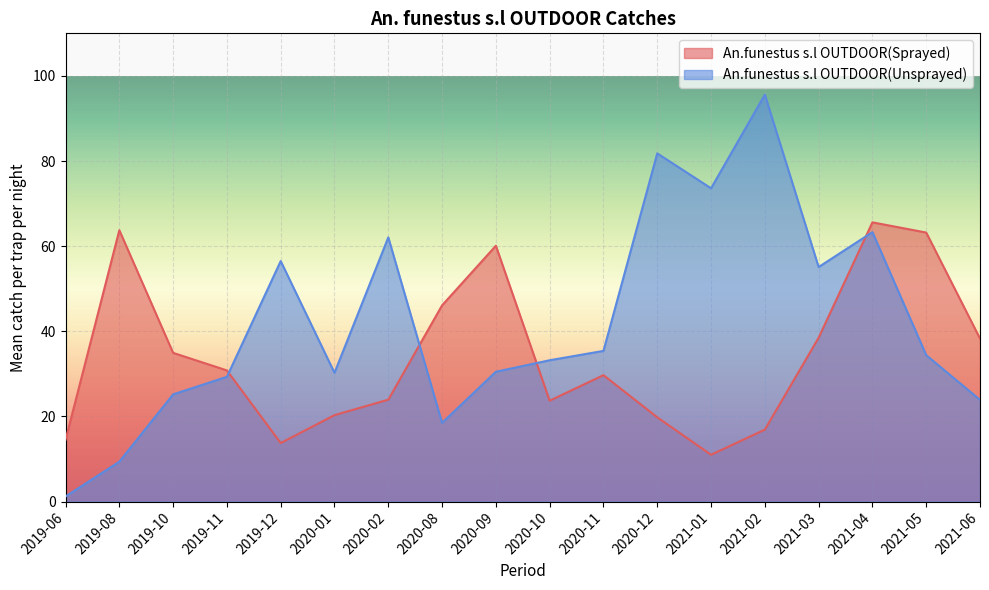

Where do An.funestus s.l OUTDOOR(Unsprayed) and An.funestus s.l OUTDOOR(Sprayed) first cross each other?

2019-11 and 2019-12